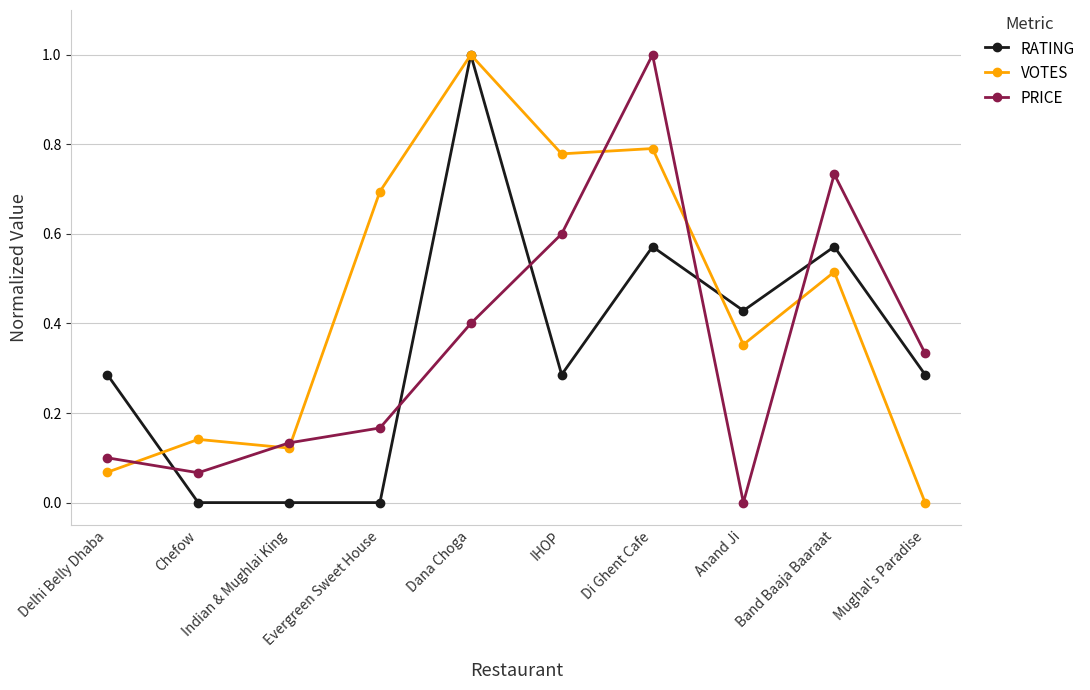

Does the chart display data point markers on the line(s)?

Yes